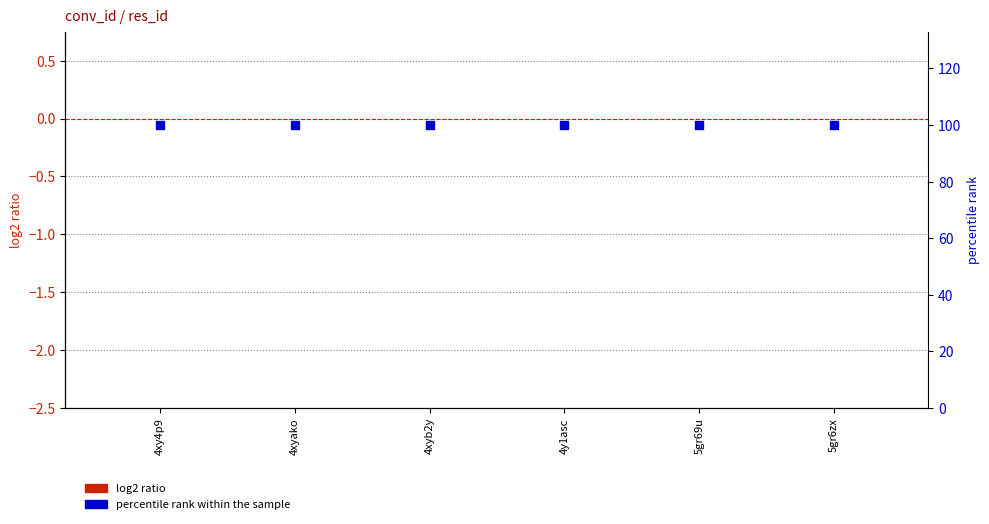

Which series has the largest total across all categories?

percentile rank within the sample